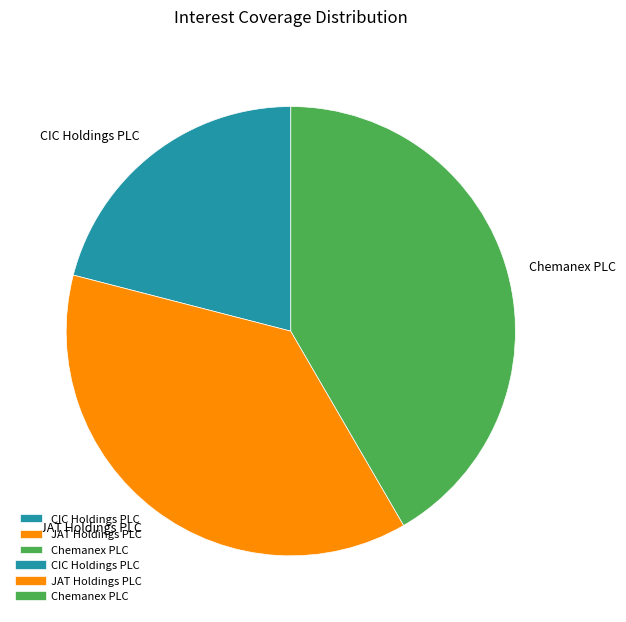

Rank the categories by value from highest to lowest.

Chemanex PLC, JAT Holdings PLC, CIC Holdings PLC